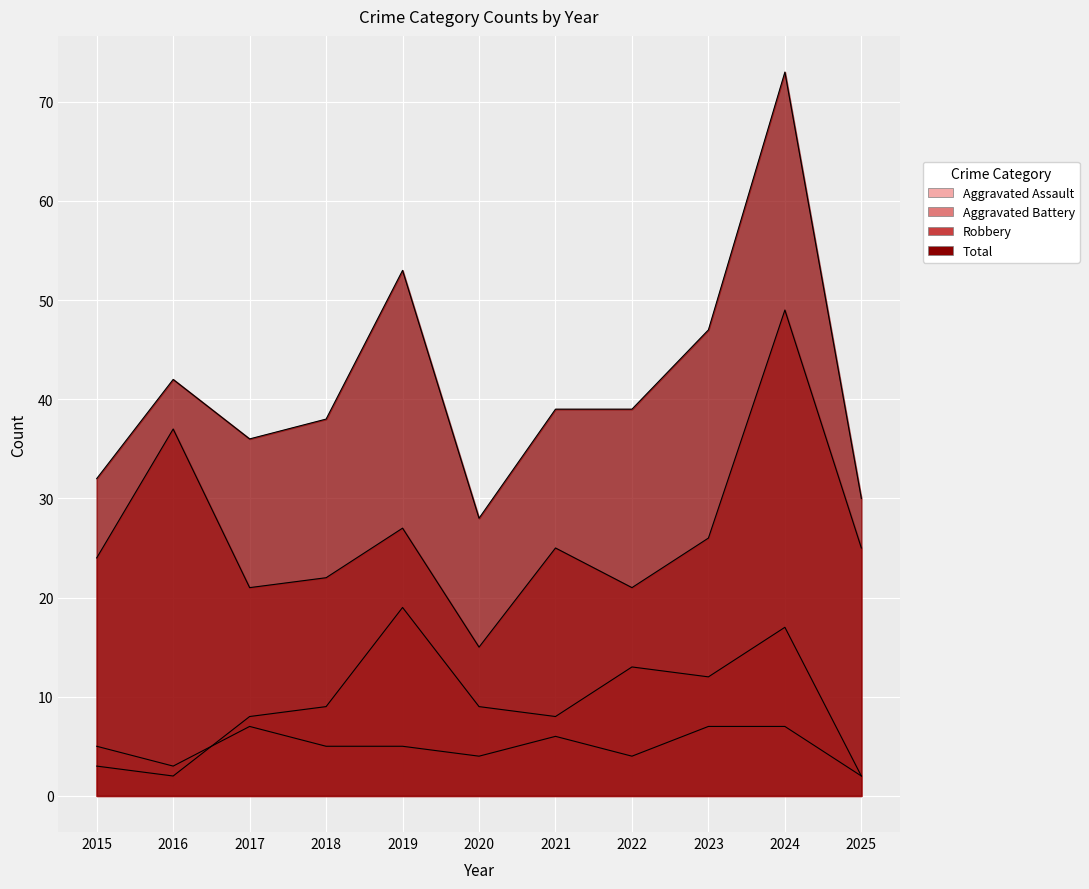

Is the value of Aggravated Assault at 2018 greater than the value of Total at 2022?

No